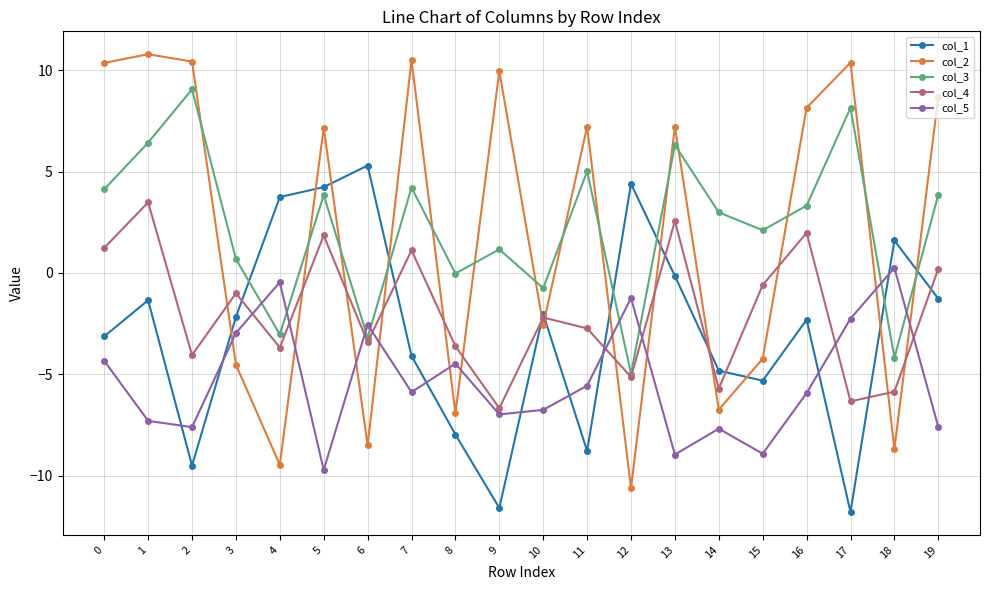

Is this an area chart (filled region under the line)?

No